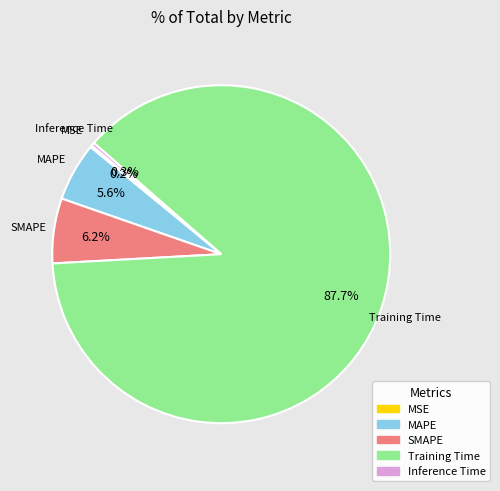

What is the majority slice?

Training Time